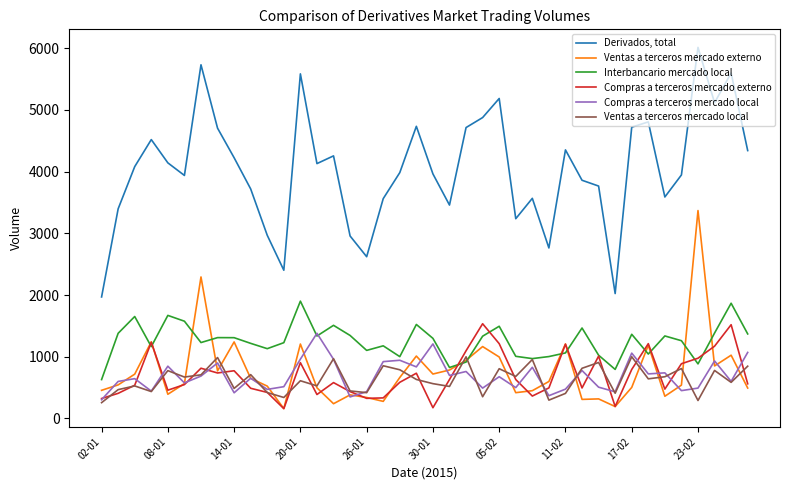

Is this an area chart (filled region under the line)?

No